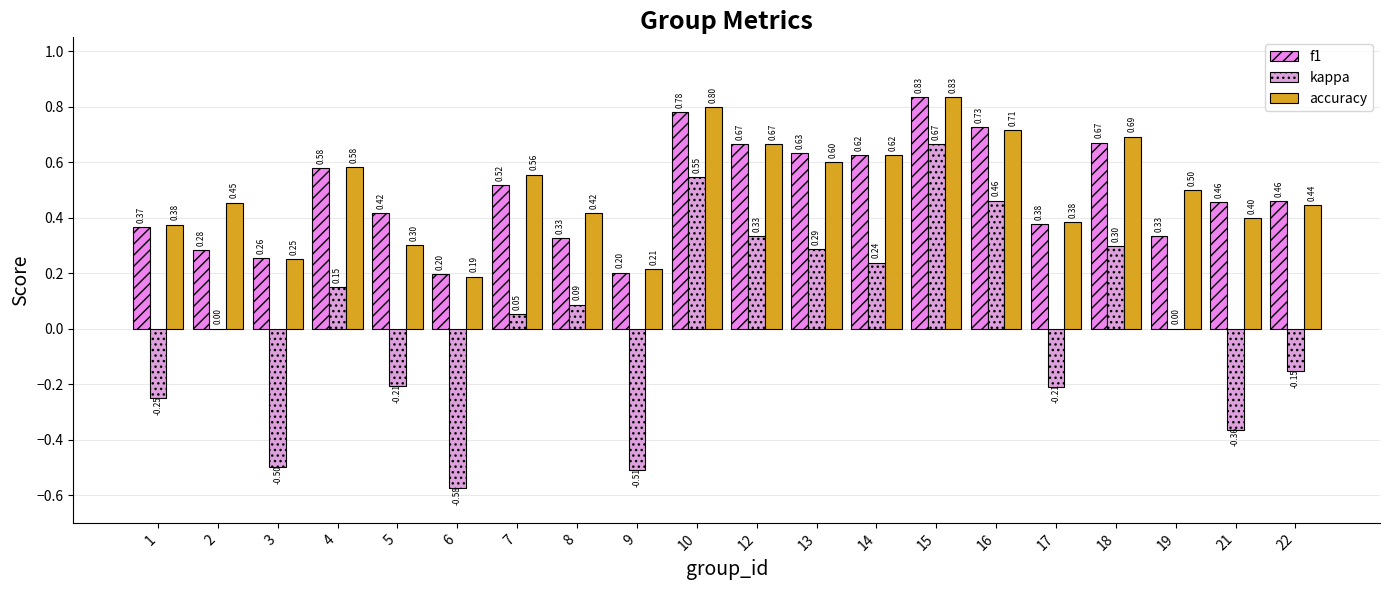

Are the bars grouped side by side (vs. stacked)?

Yes